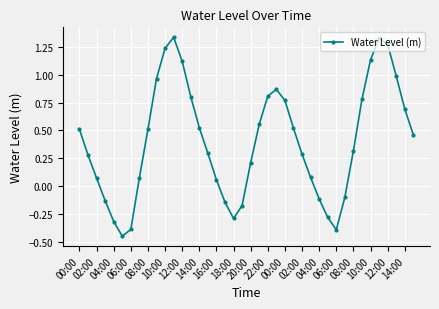

True or false: the data has more than 0 interior local peaks.

True